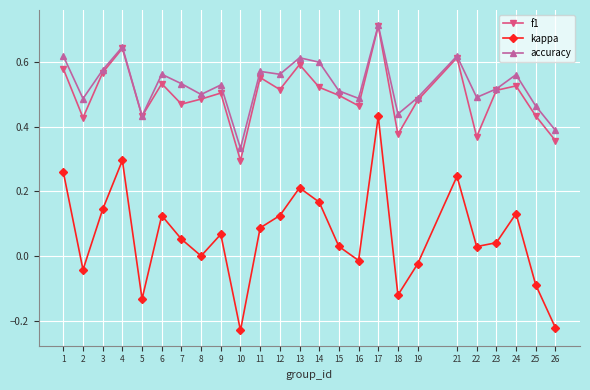

At which label does f1 reach its peak?

17